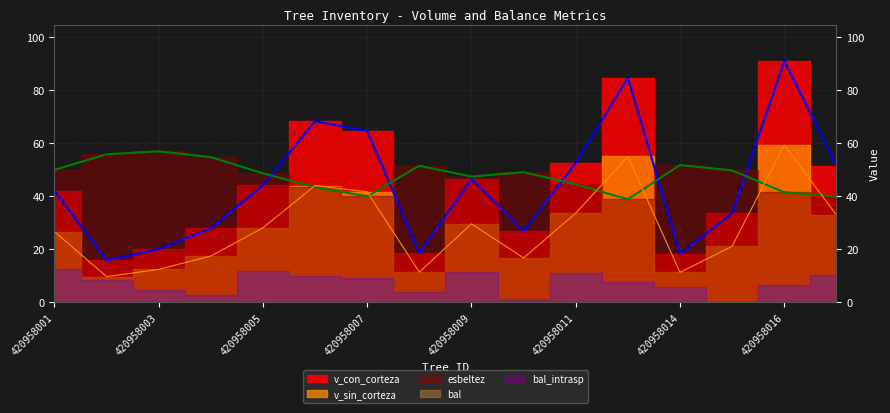

True or false: v_sin_corteza has a value of 20.7 at 420958003.

False